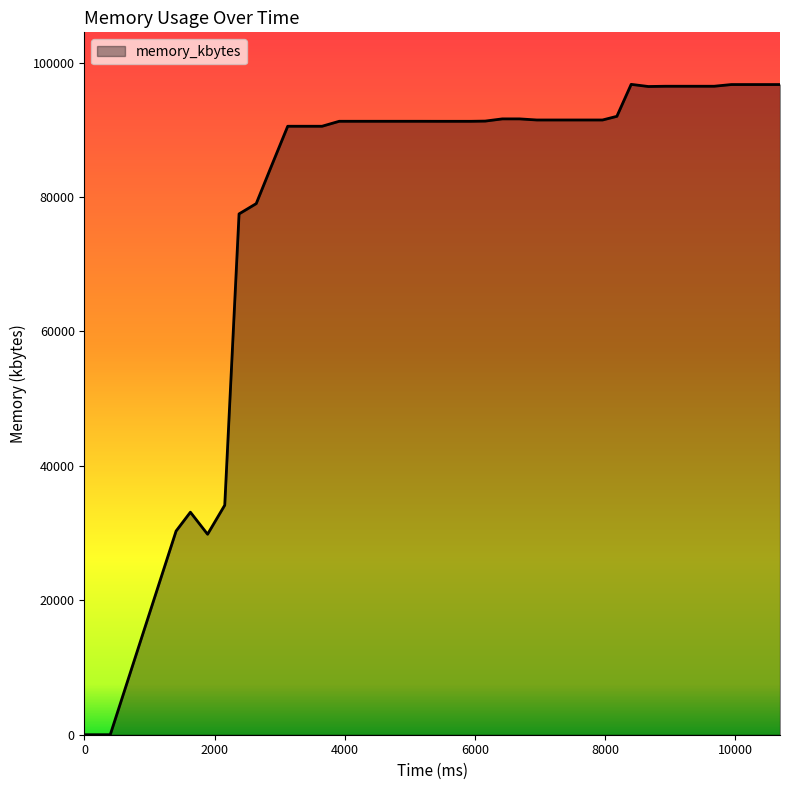

What is the difference between the maximum and minimum values?

96760